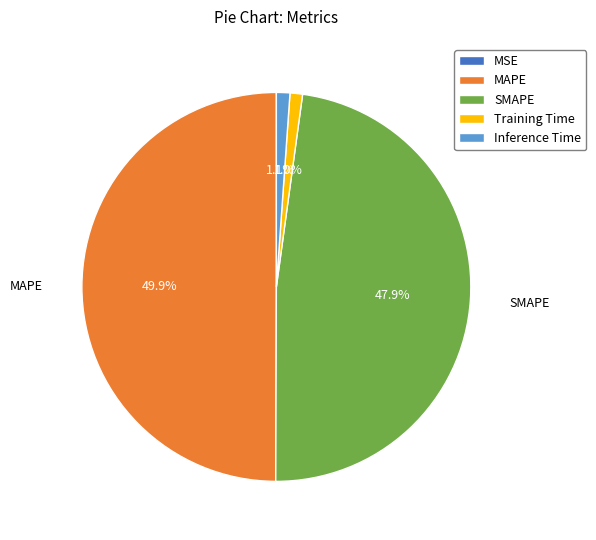

What percentage do MAPE and Training Time together represent?

51.0%